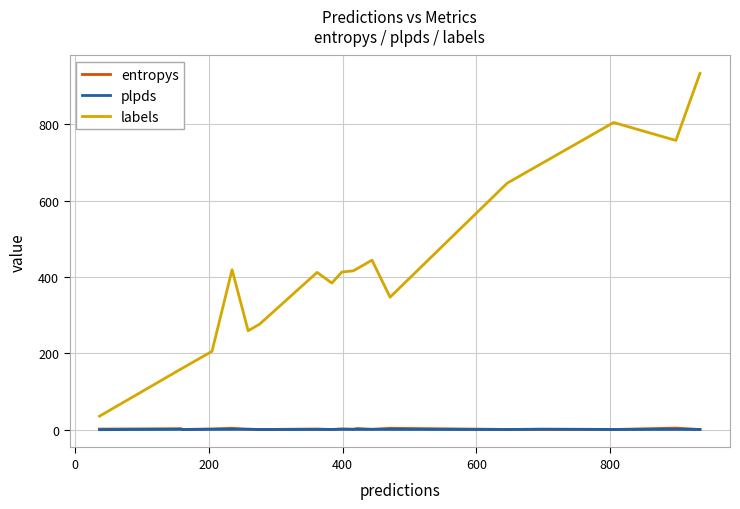

What is the sum of all labels values?

8989.0